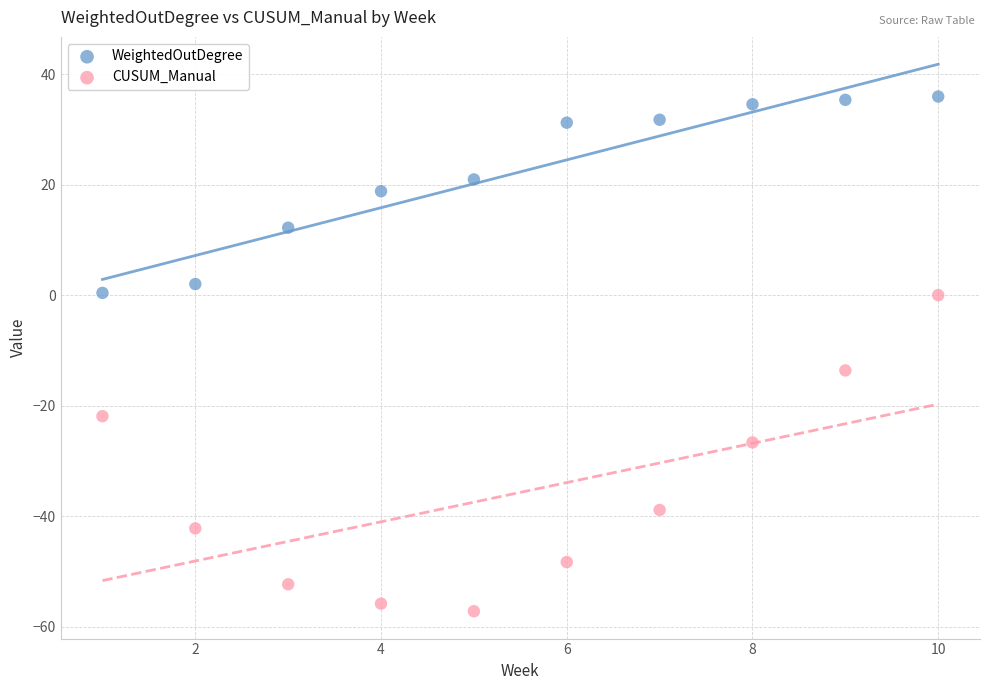

Which series has the largest Y range (max minus min)?

CUSUM_Manual